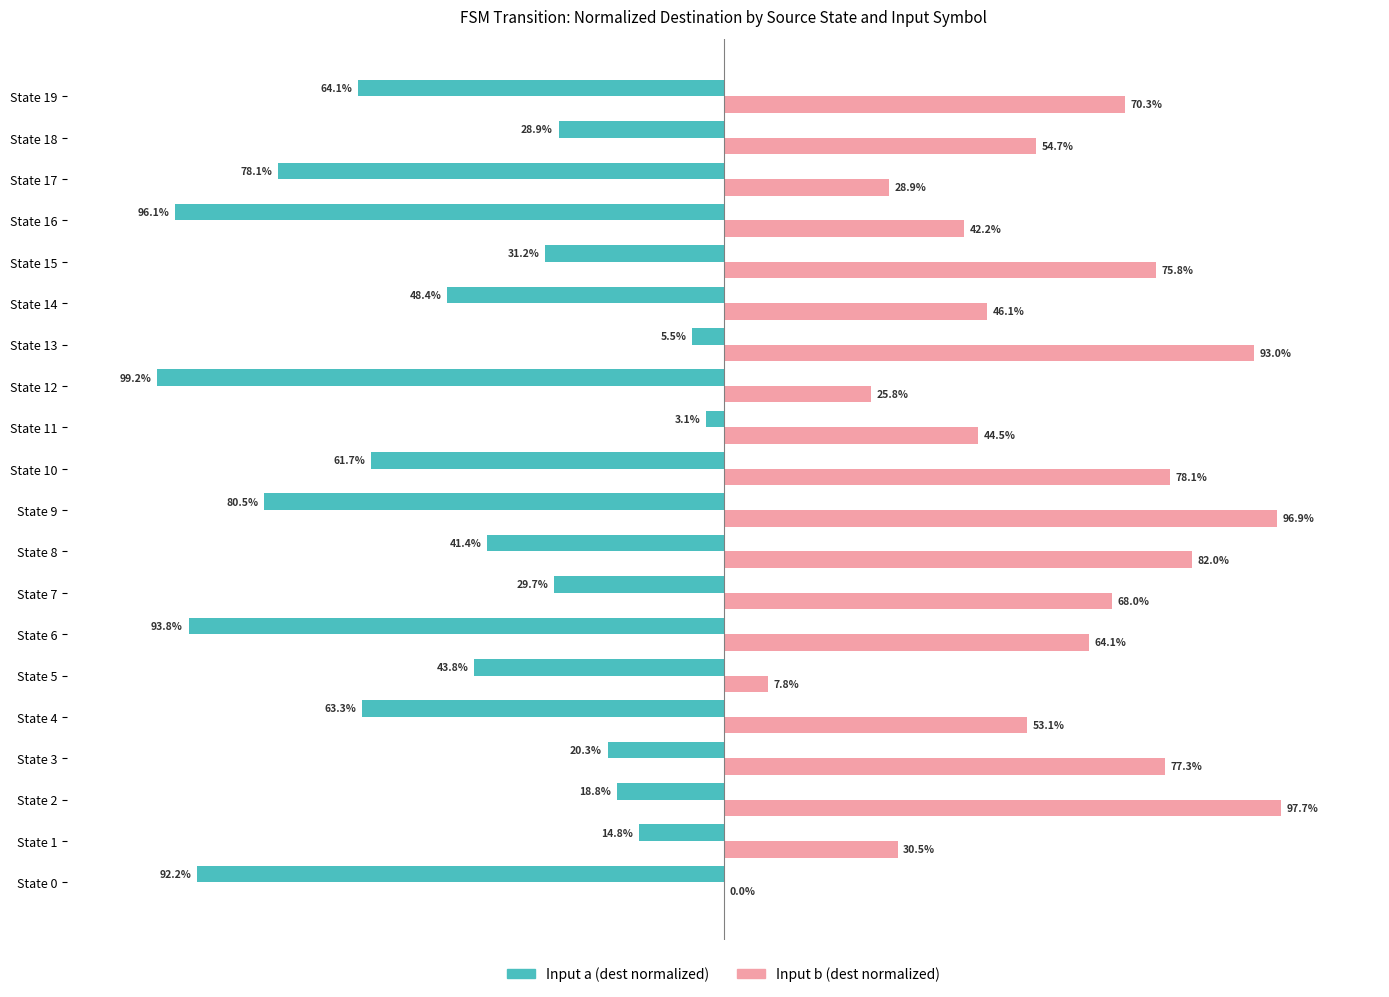

At which category is the sum across all series the highest?

State 13